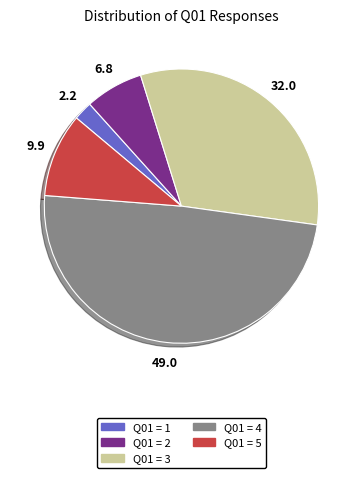

Does any single category account for the majority?

No